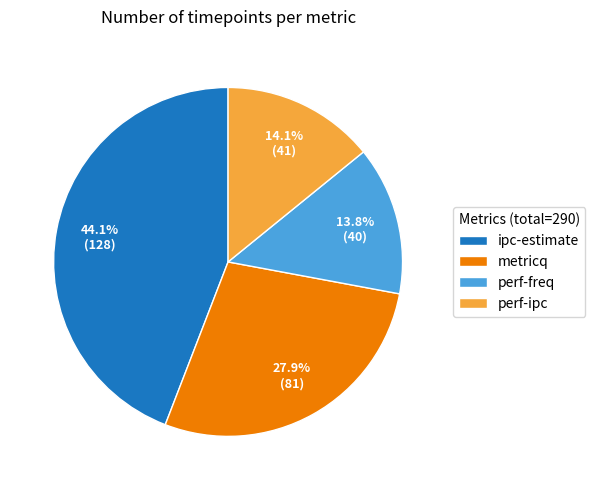

Which slice is the largest?

ipc-estimate